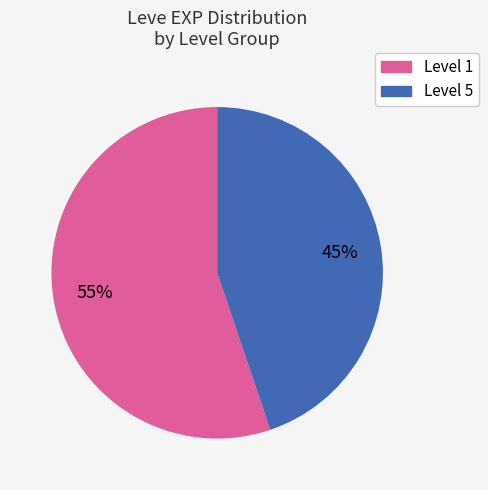

To the nearest percent, what is the average slice percentage?

50%